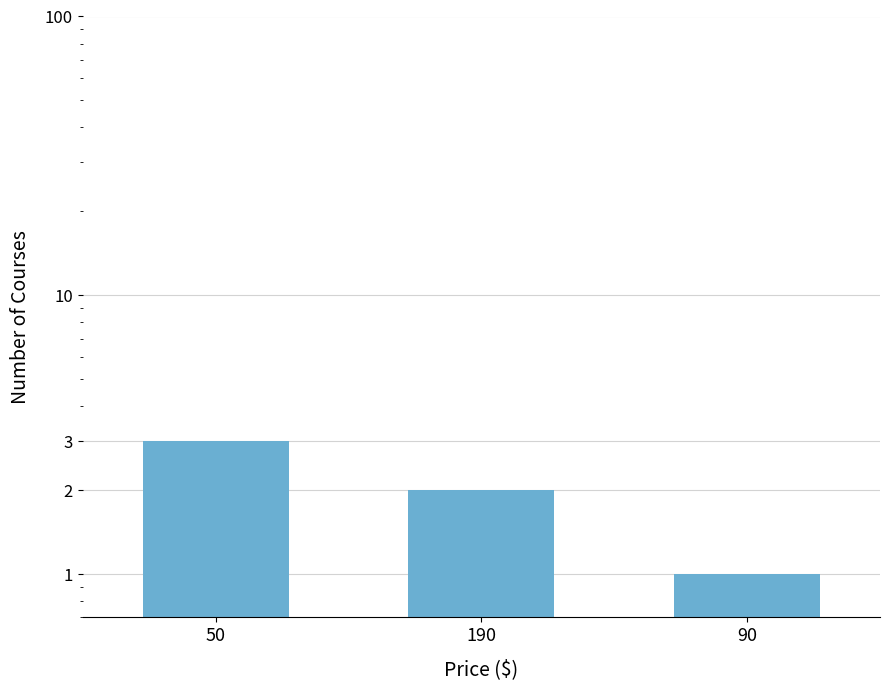

What is the label of the 1st bar from the right?

90